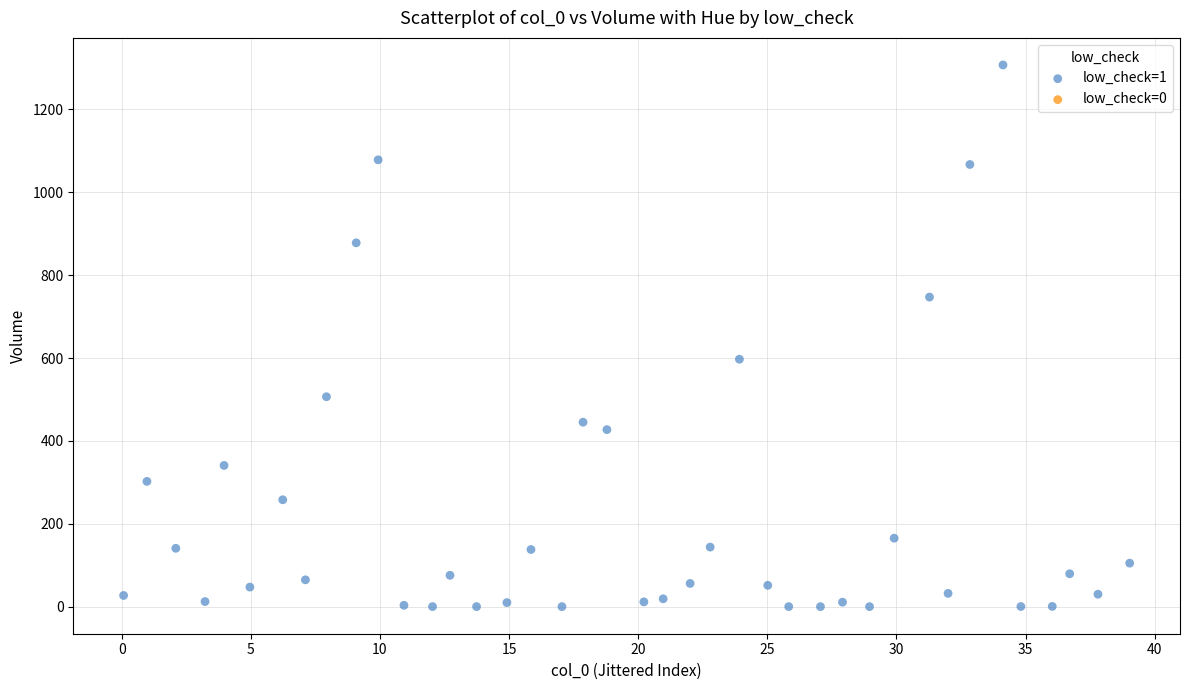

What Y value in the scatter plot is closest to 653?

597.2